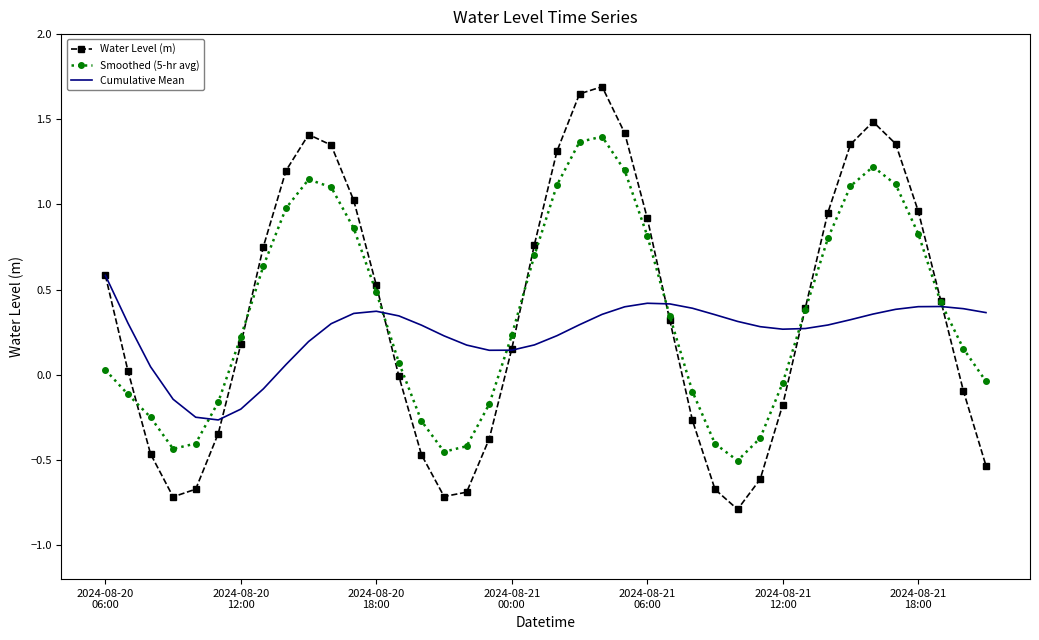

List the series in order of their peak value, lowest first.

Cumulative Mean, Smoothed (5-hr avg), Water Level (m)